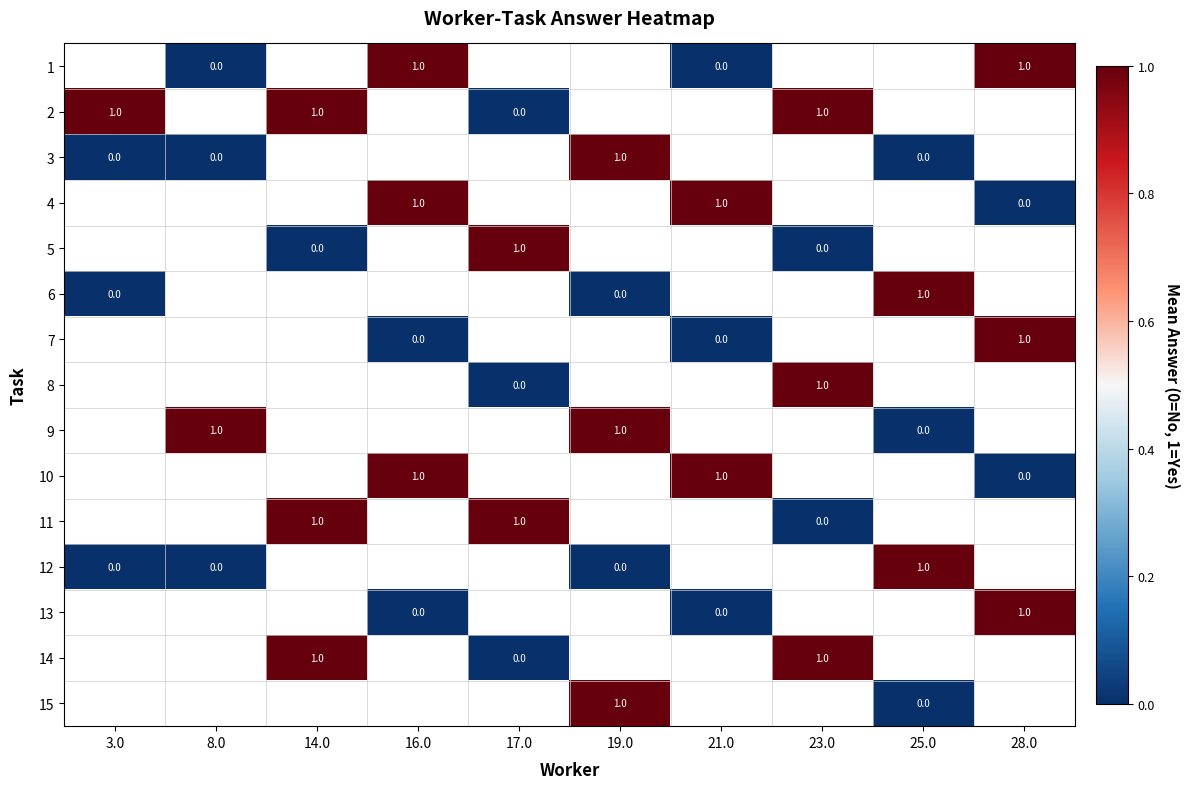

True or false: 12 has a value of 0 at 25.0.

False